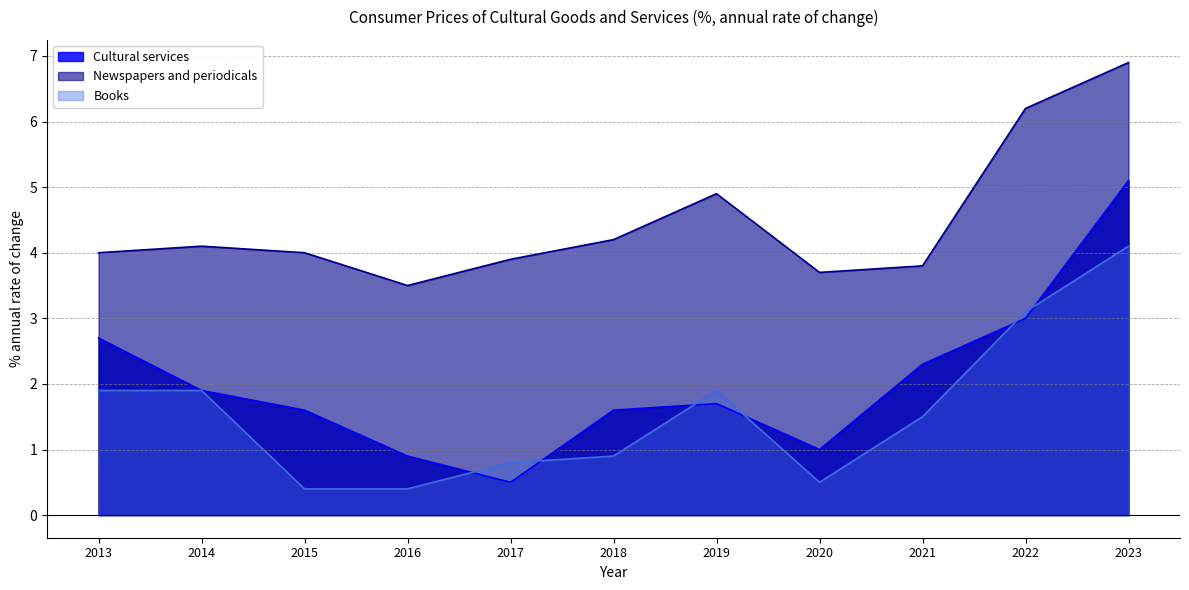

Where is the first local minimum for Newspapers and periodicals?

2016